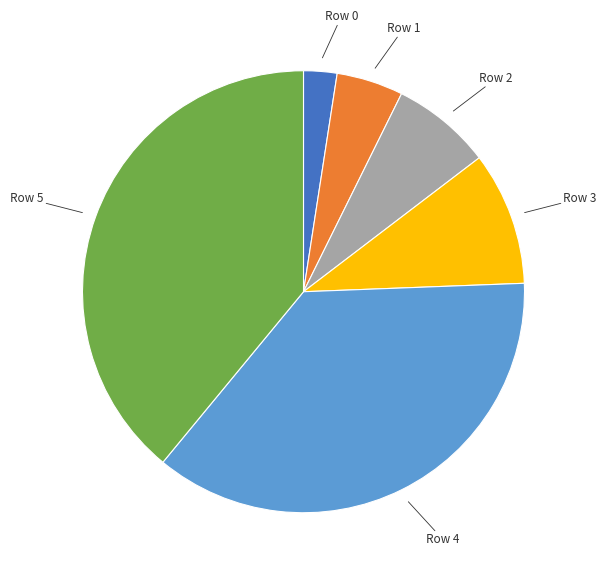

The Row 0 slice represents 11% of the pie. True or false?

False